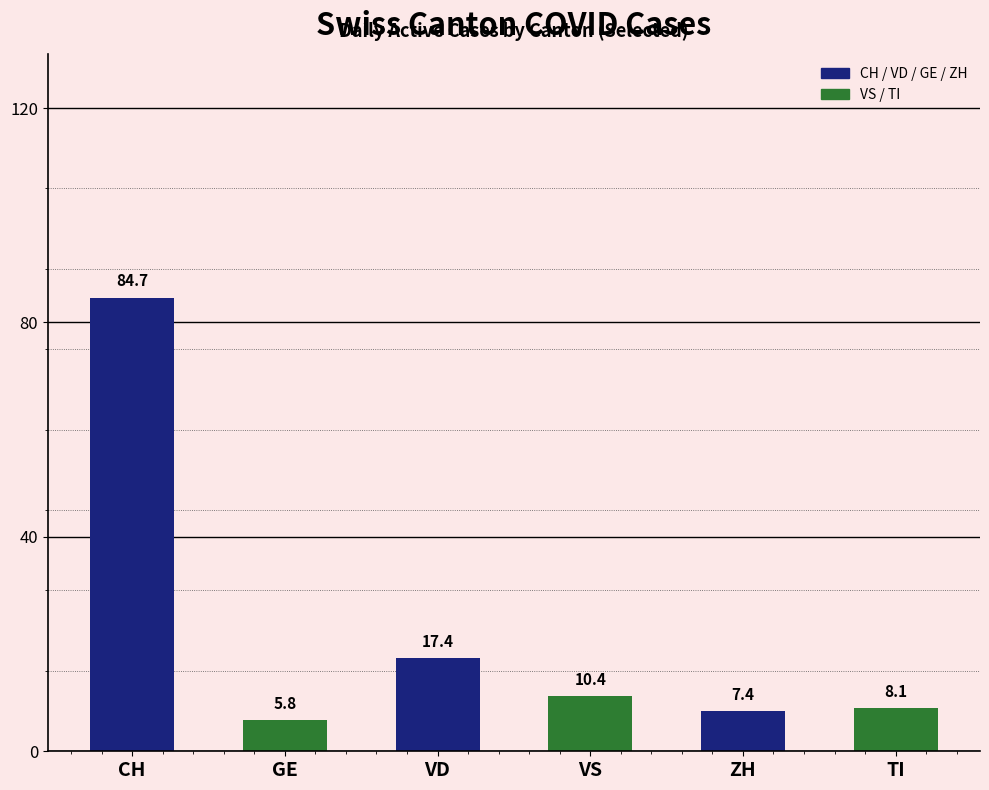

What is the change in value from CH to ZH?

-77.2